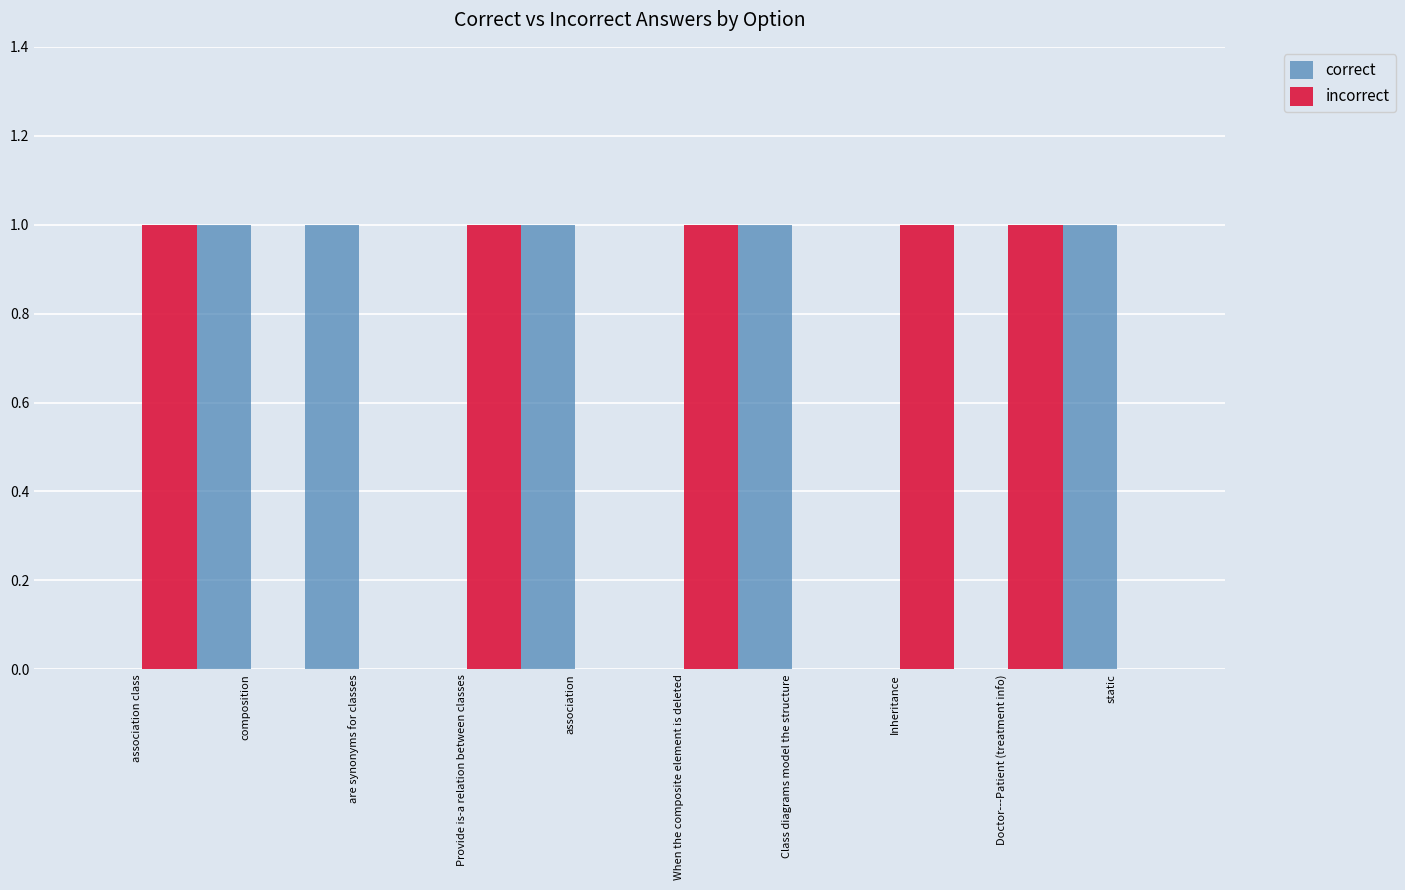

What are all the series names shown in the legend?

correct, incorrect